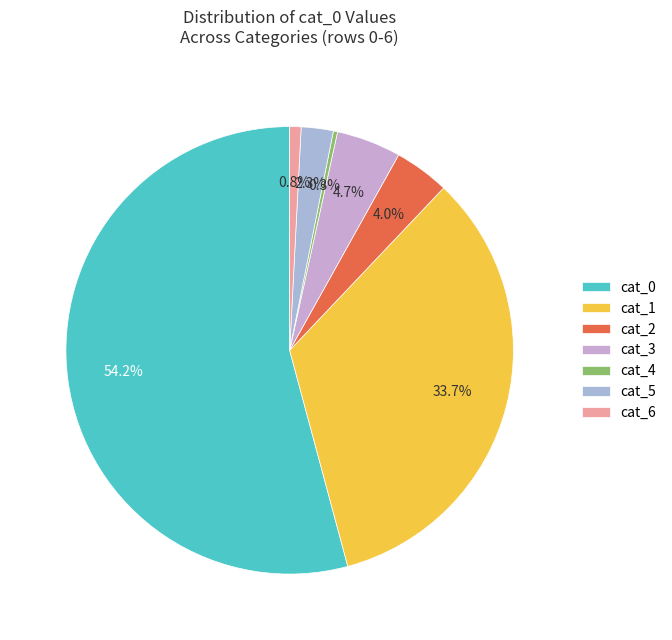

Count the number of slices in the pie.

7